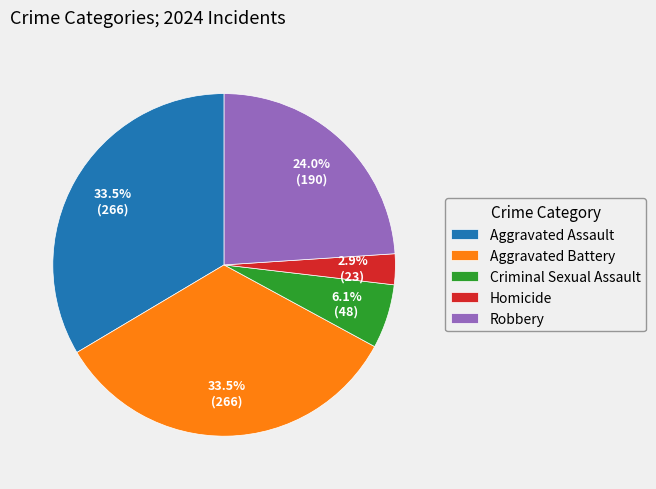

Which category has the smallest portion of the pie?

Homicide